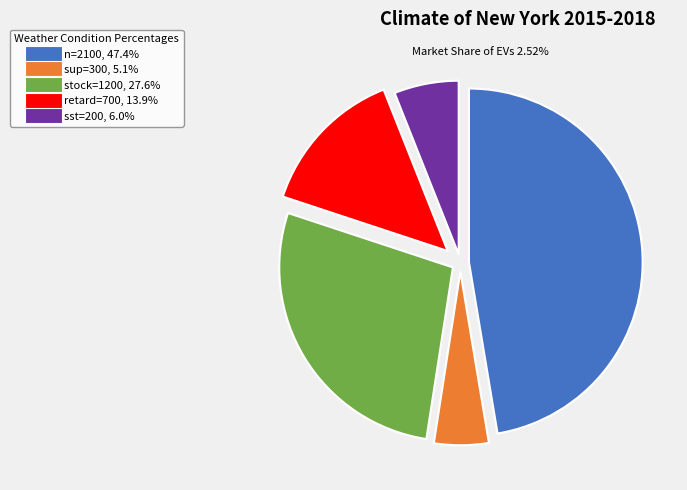

Is there any slice that represents more than half of the pie?

No